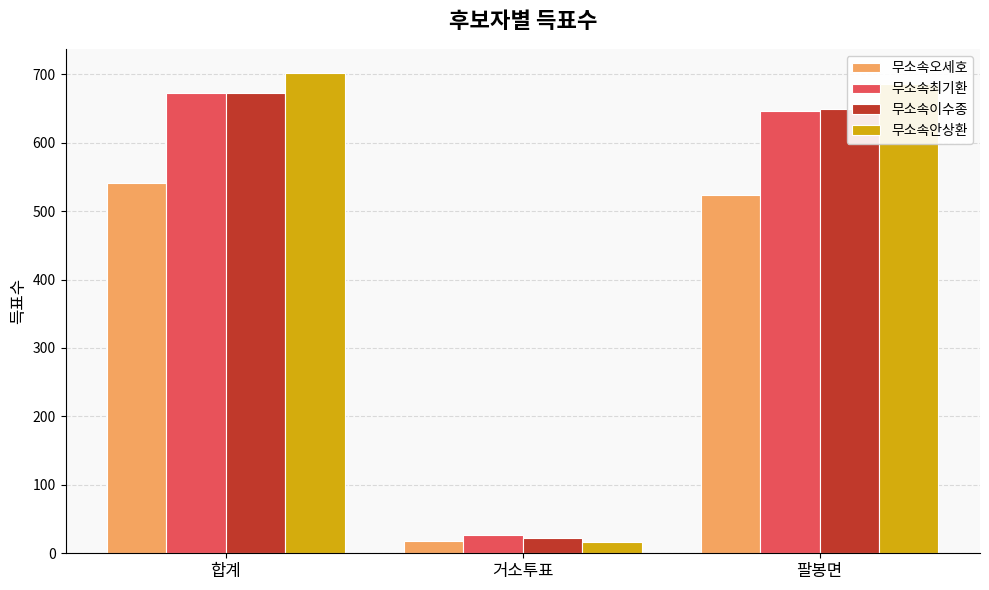

Which series has the widest spread of values?

무소속안상환